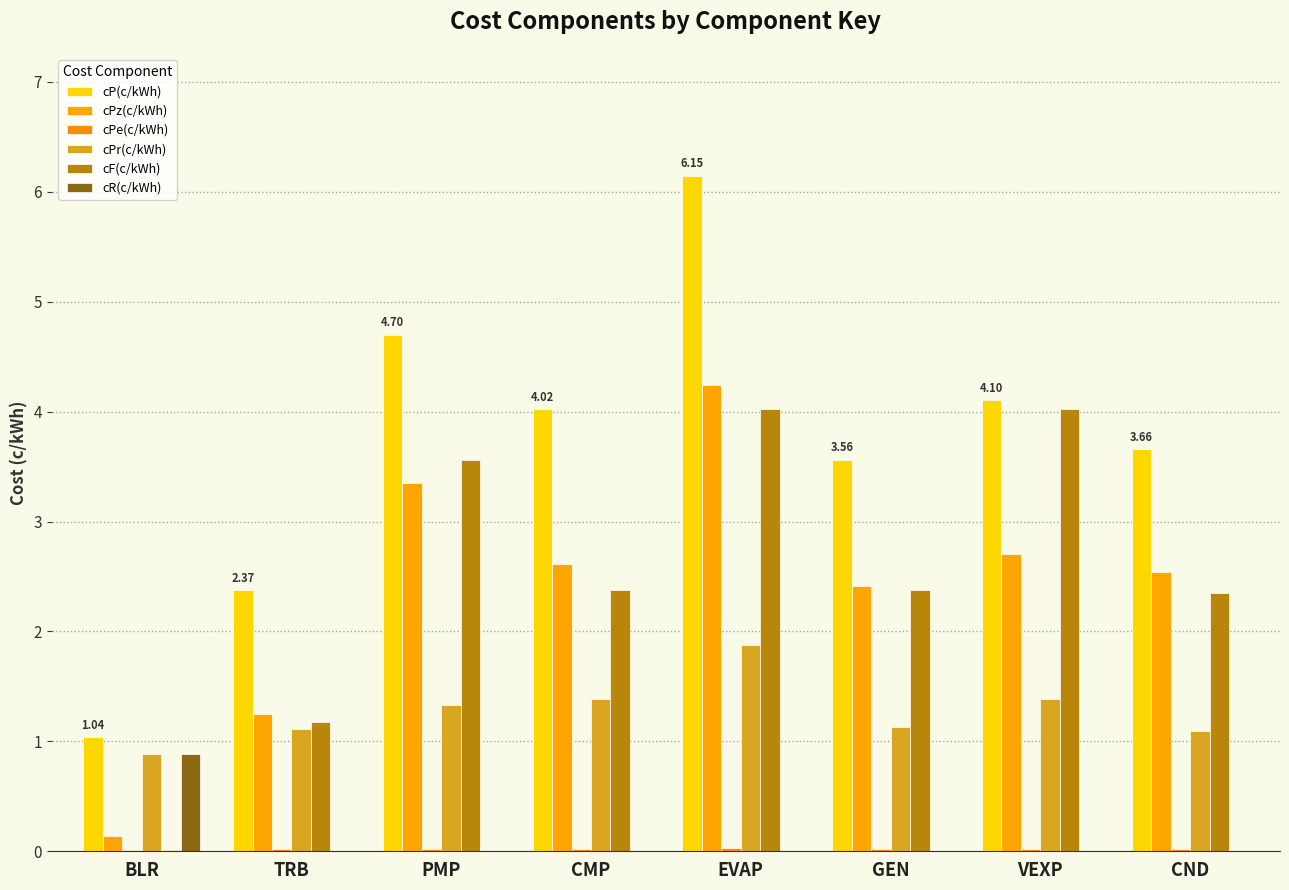

What is the sum of the cR(c/kWh) values at CMP and BLR?

0.9